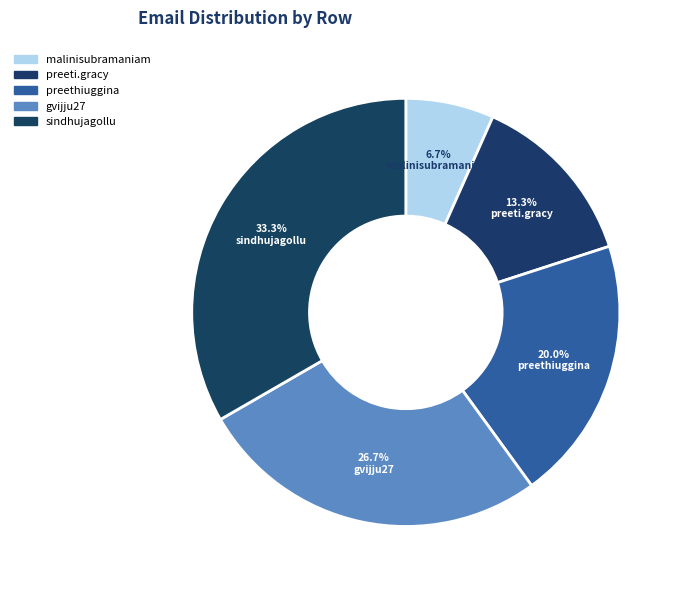

Count the number of slices in the pie.

5